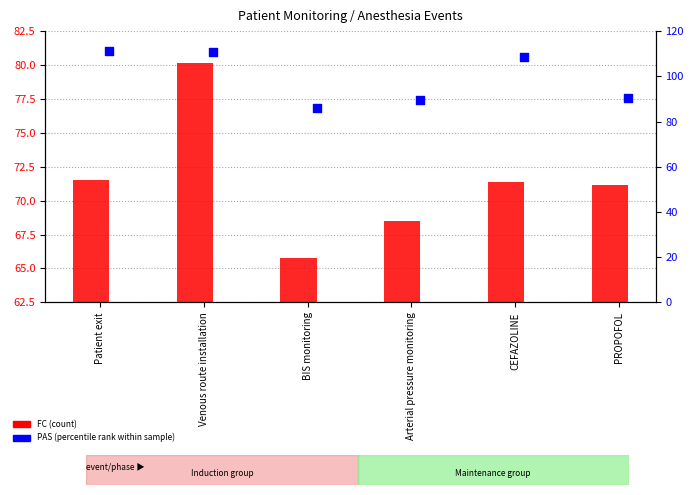

Which series has the largest total across all categories?

PAS (percentile rank)